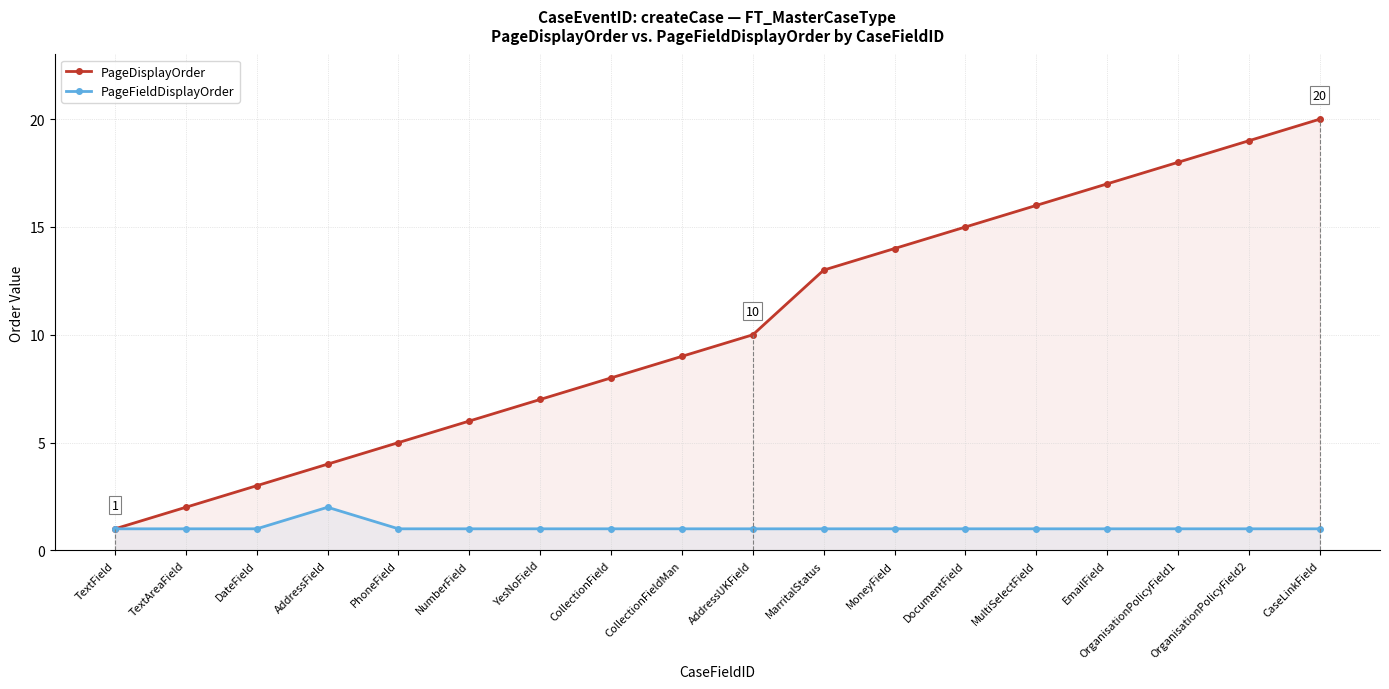

At how many categories does at least one series exceed 9?

9